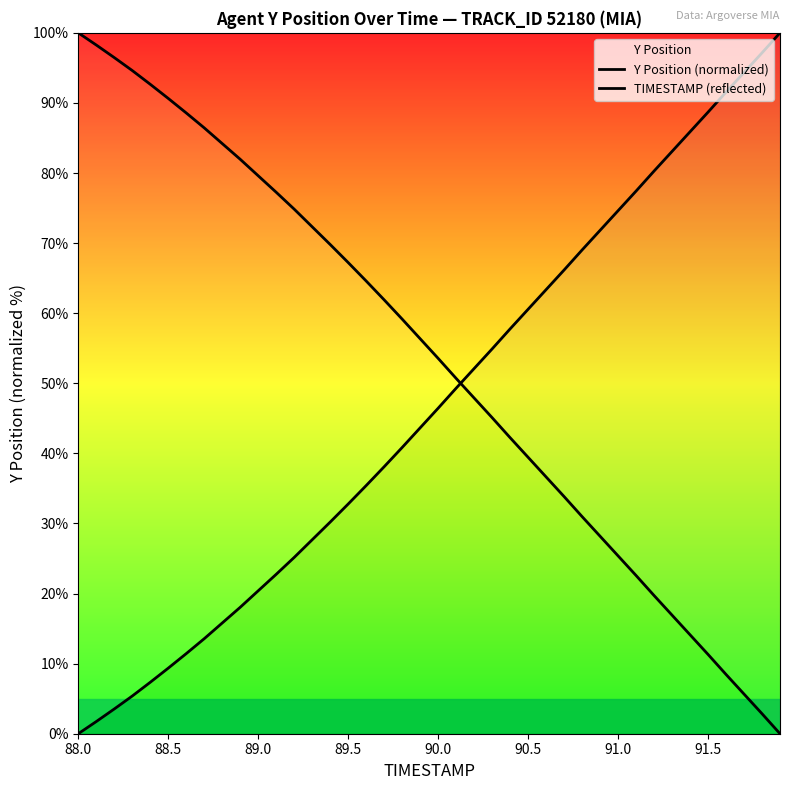

The value of Y Position at 89.5 is 32.8. True or false?

True